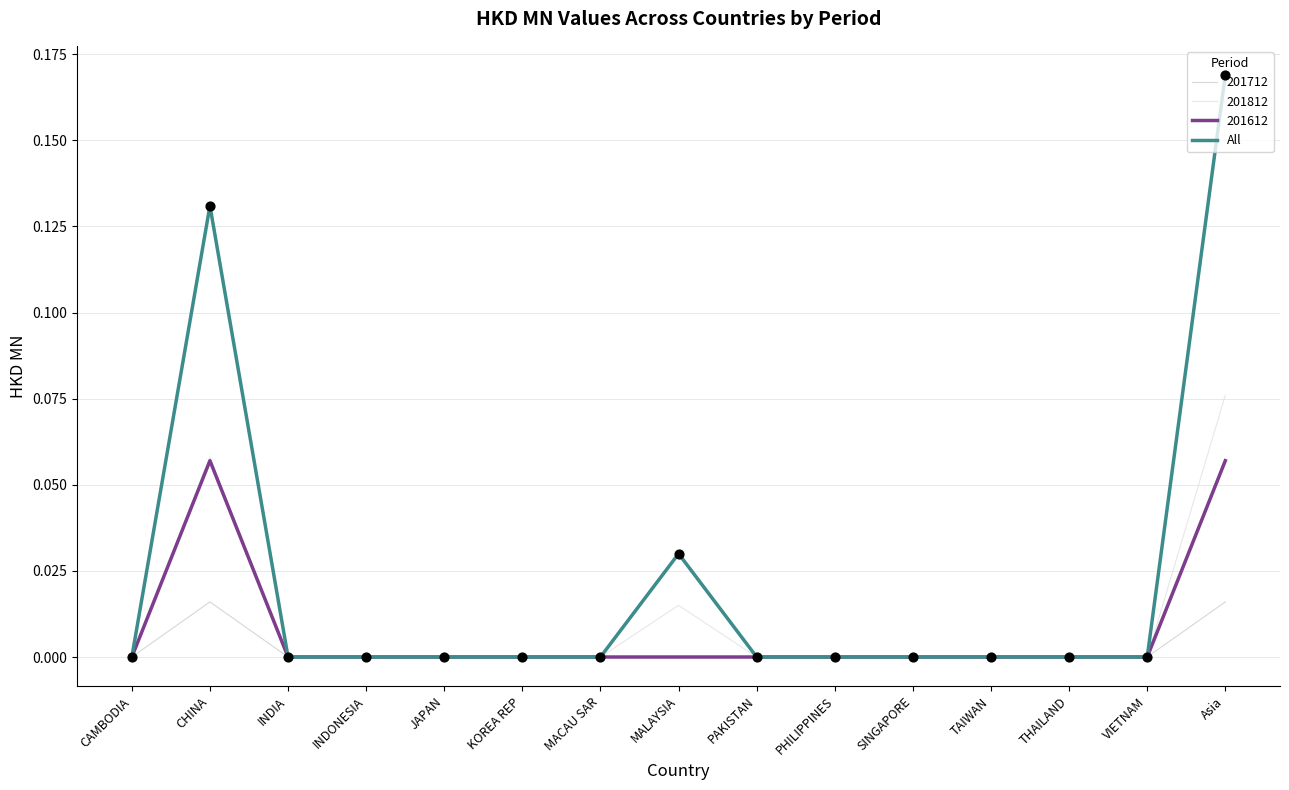

Which series has the widest spread of values?

All